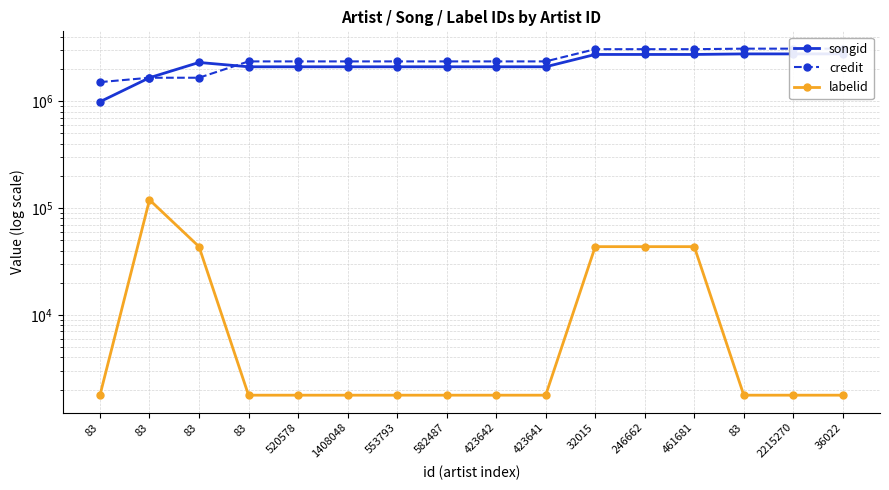

True or false: credit has more than 2 interior local peaks.

False